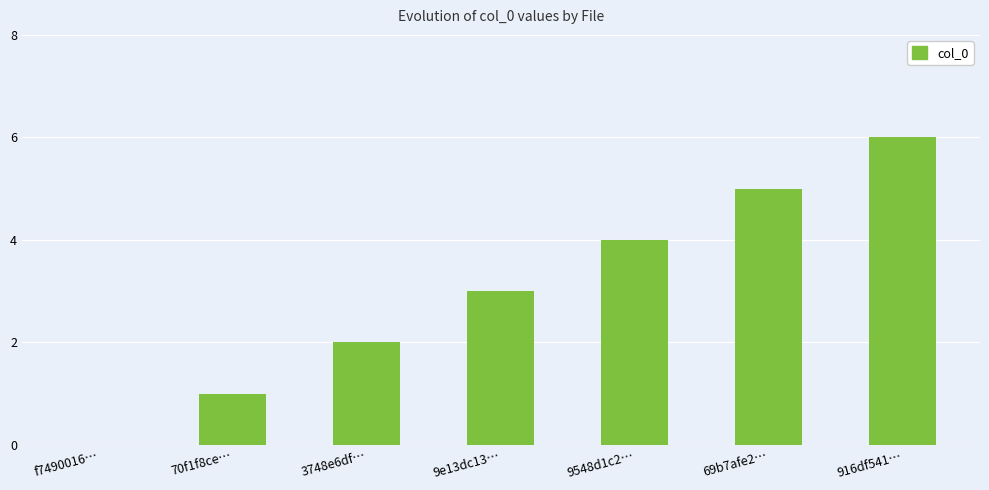

Reading left to right, list all the values displayed in this chart.

0	1	2	3	4	5	6